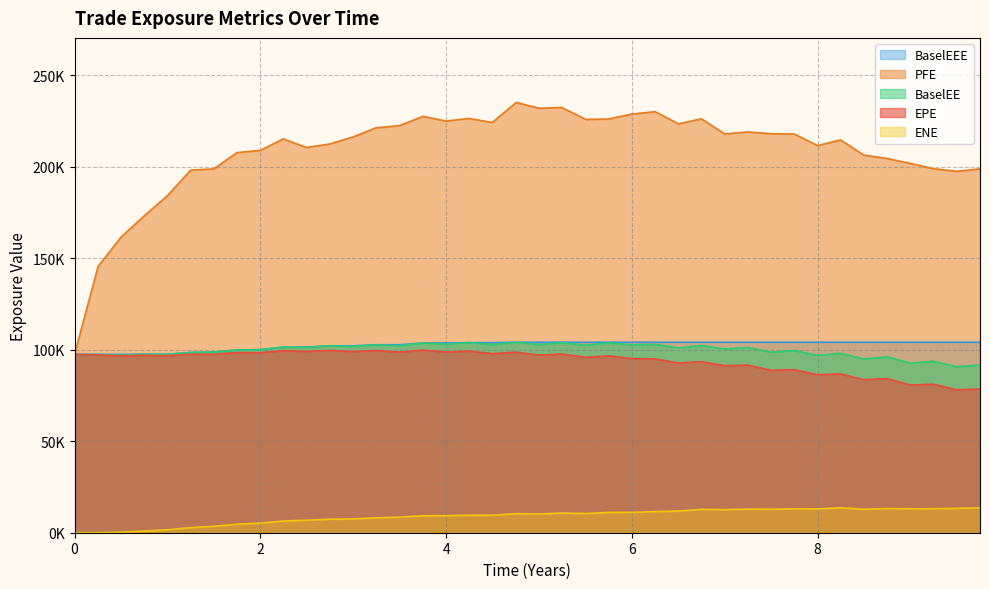

What are all the series names shown in the legend?

BaselEEE, PFE, BaselEE, EPE, ENE